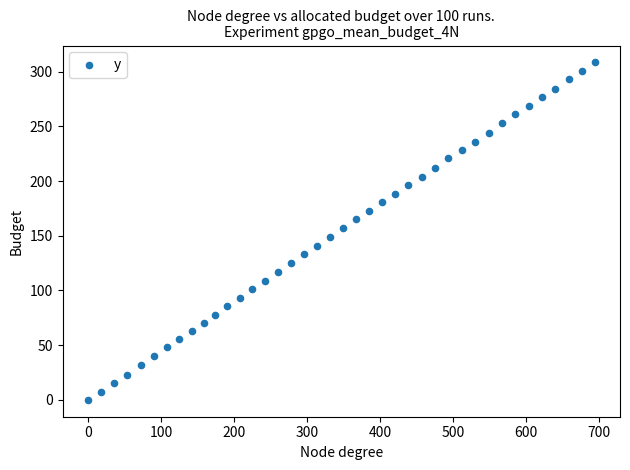

What is the range of Y values (max minus min)?

308.5